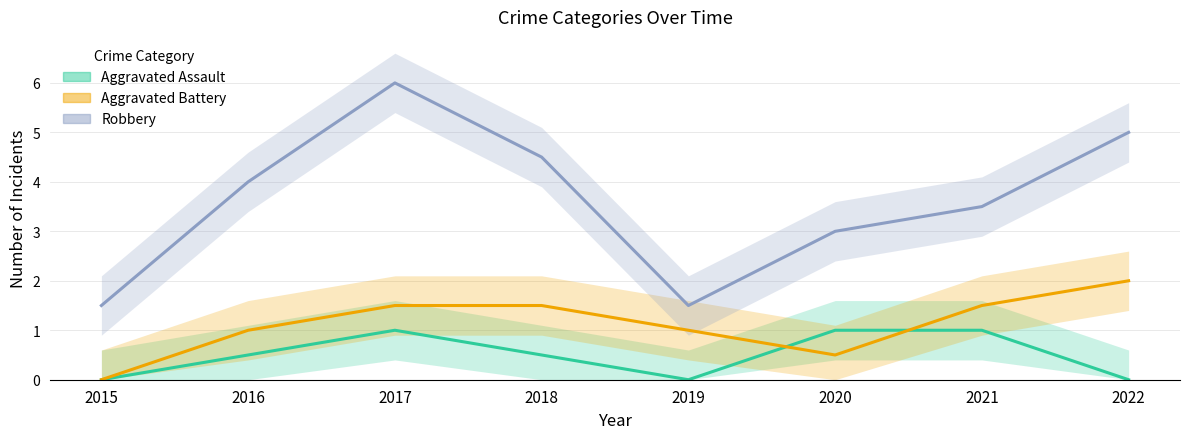

Which has a higher value, 2021 or 2019?

2021